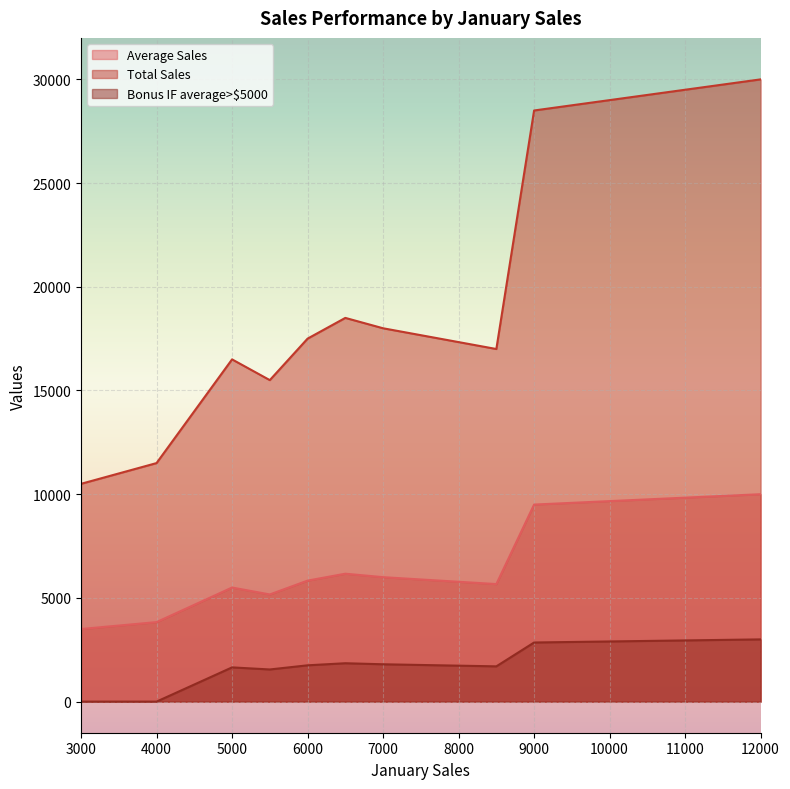

What is the maximum value shown in the chart?

30000.0